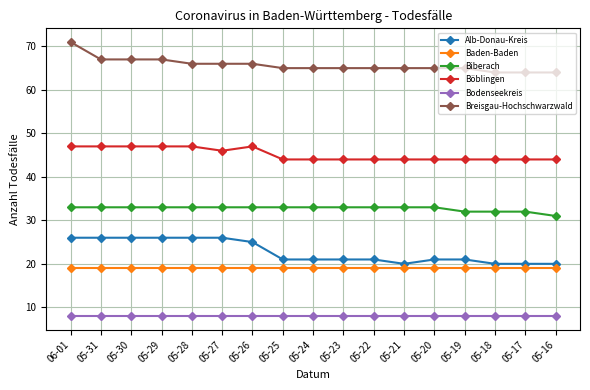

Which series has the widest spread of values?

Breisgau-Hochschwarzwald